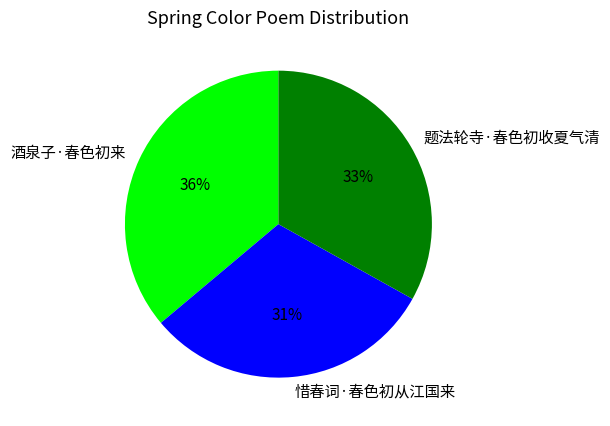

To the nearest percent, what is the combined percentage of 酒泉子·春色初来 and 题法轮寺·春色初收夏气清?

69%